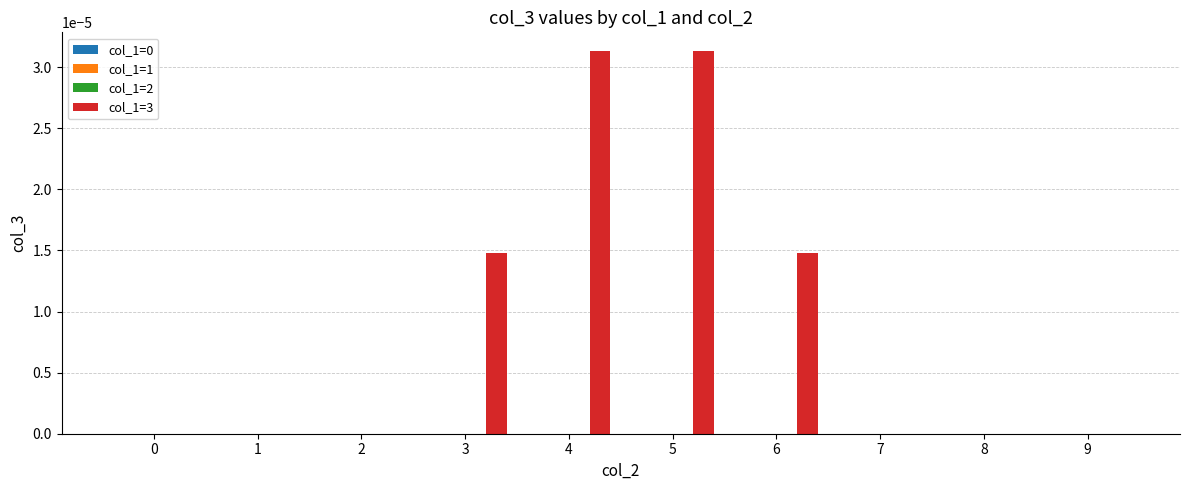

Are the bars horizontal?

No